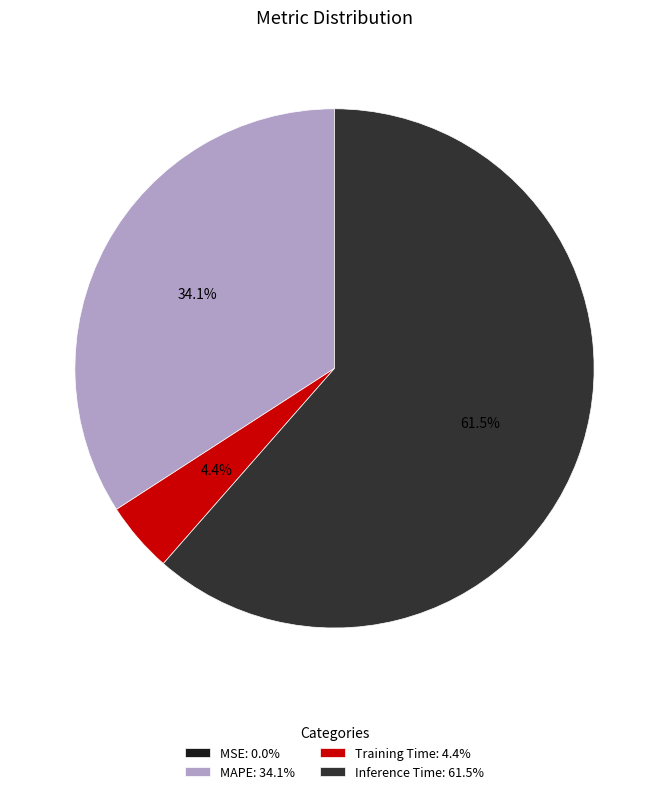

Which has a higher value, Inference Time: 61.5% or Training Time: 4.4%?

Inference Time: 61.5%